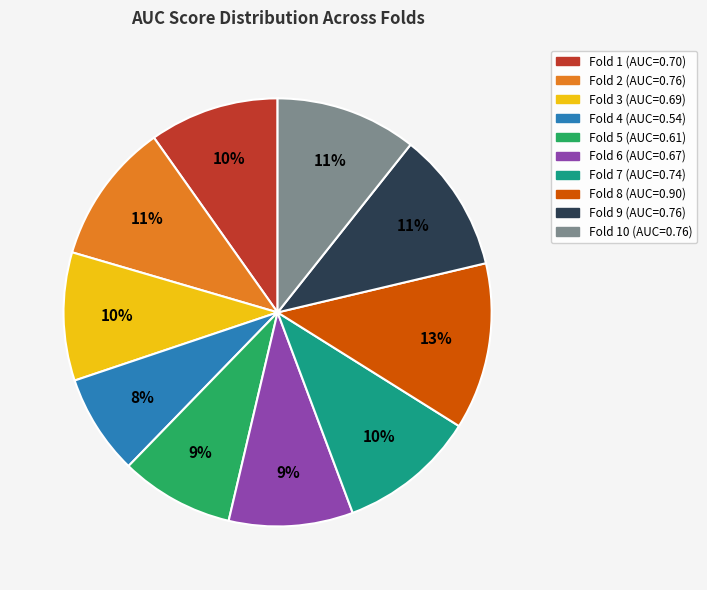

To the nearest percent, what is the average slice percentage?

10%